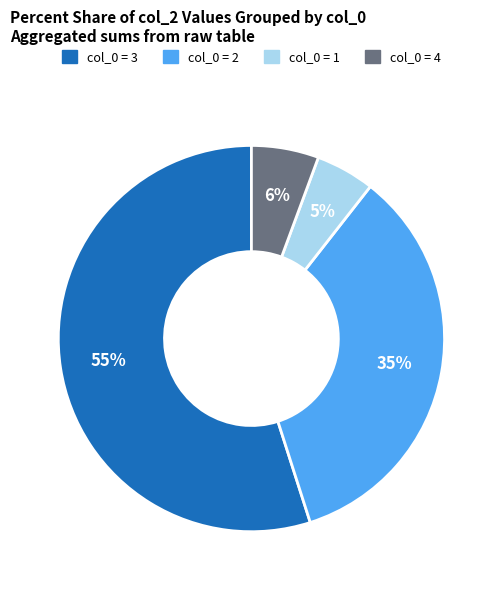

To the nearest percent, what is the difference between the largest and smallest slice percentages?

50%